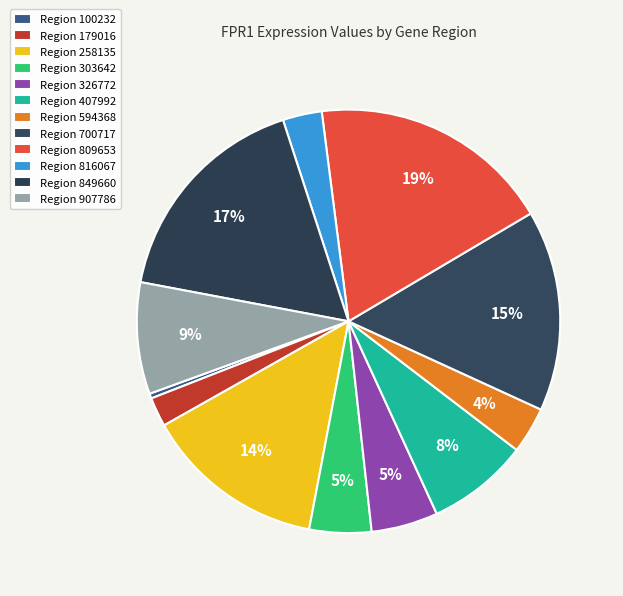

How many segments does this pie chart have?

12